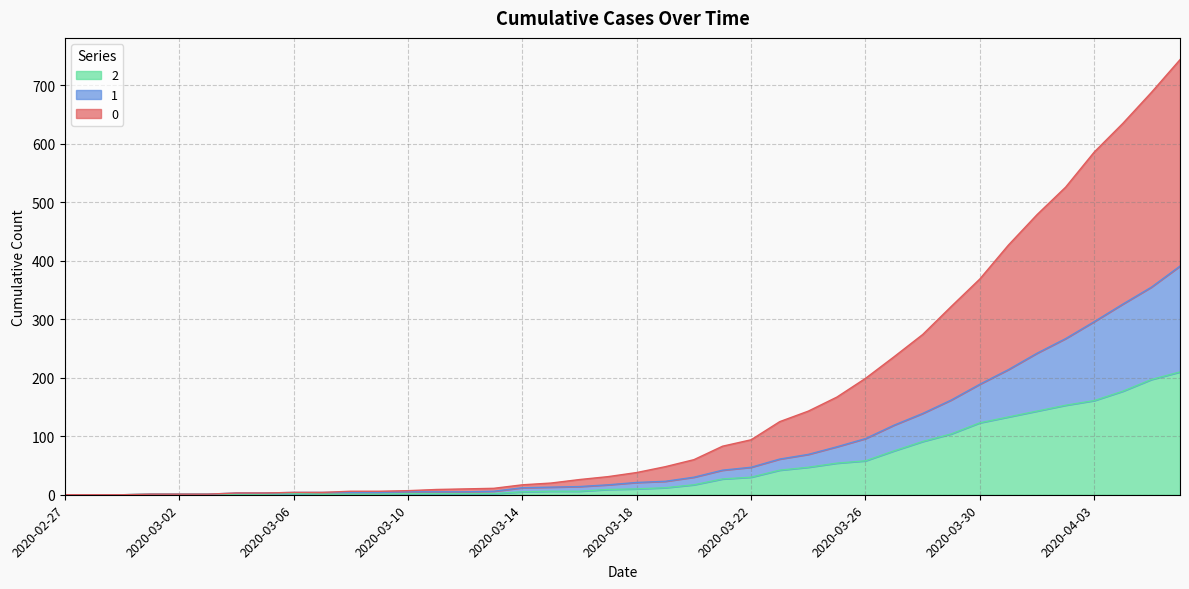

The 0 series shows 1210 at 2020-04-06. True or false?

False